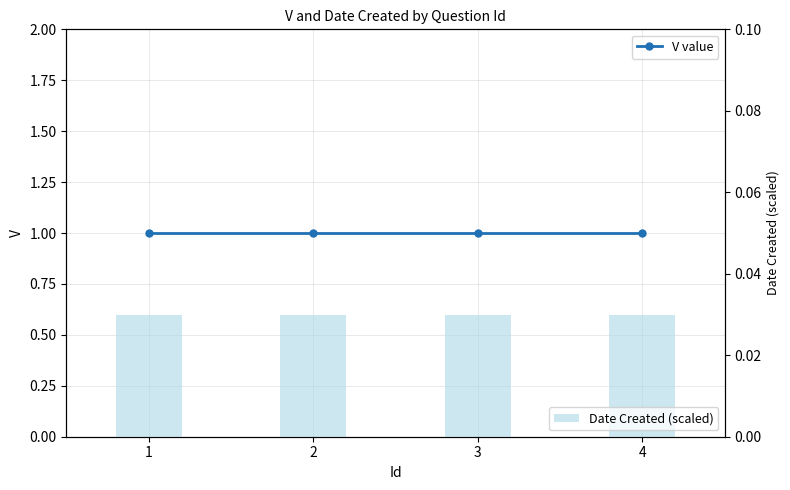

What are all the series names shown in the legend?

V value, Date Created (scaled)